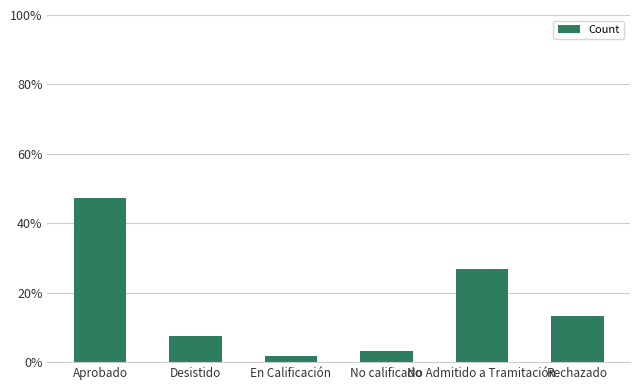

What is the label of the 2nd bar from the right?

No Admitido a Tramitación